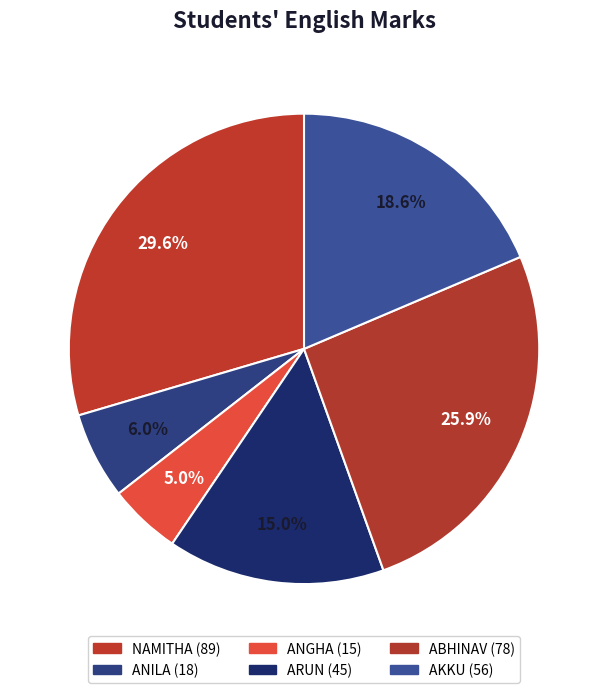

What is the smallest slice in the pie chart?

ANGHA